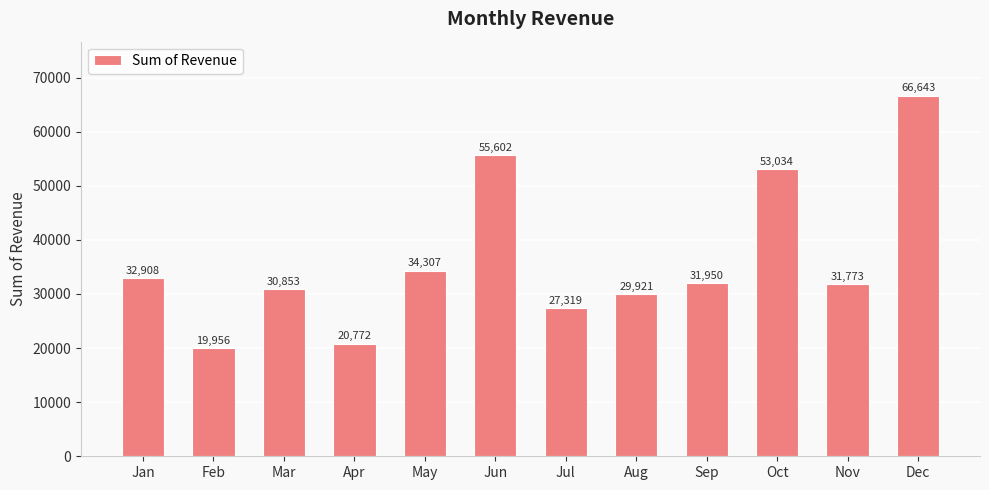

Is it true that the value at Aug is 29921.5?

True